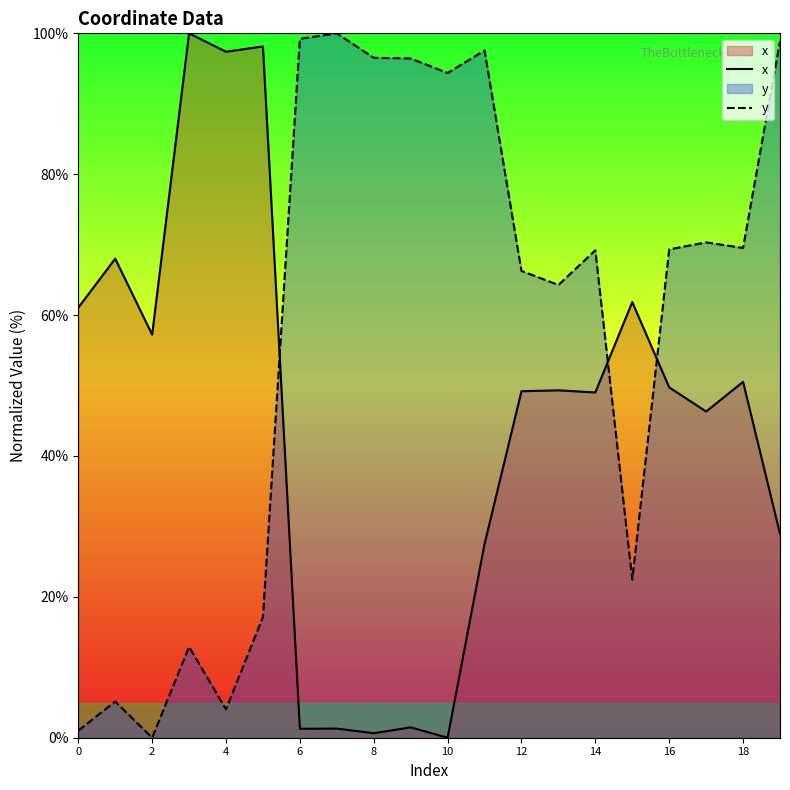

What is the label of the 8th point from the right?

12